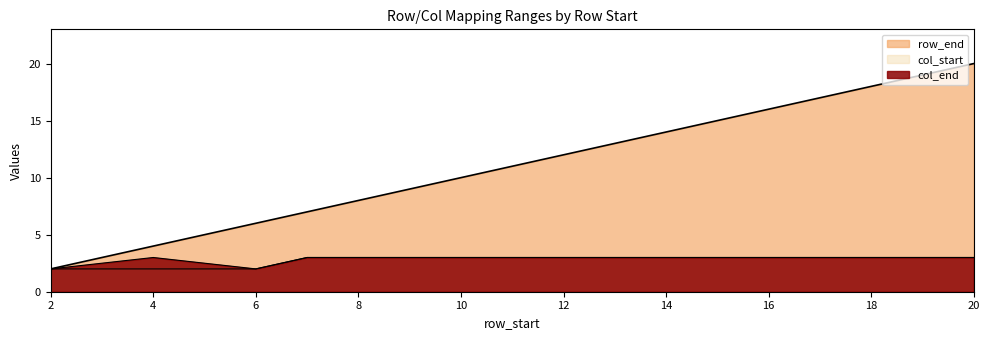

Which series has the largest range (max minus min)?

row_end